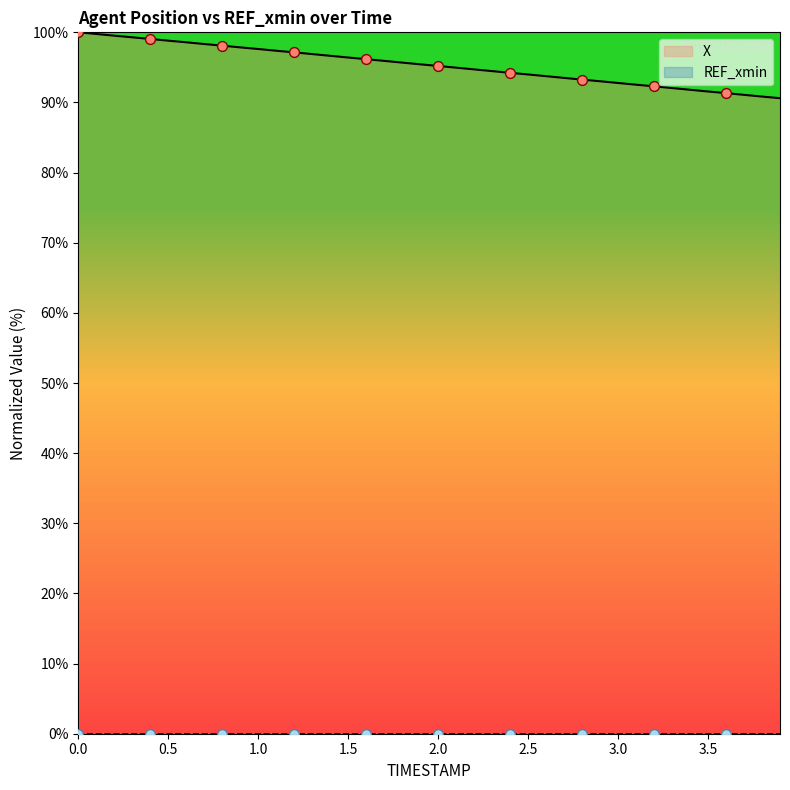

Between 1.8 and 0.5, which is larger?

0.5